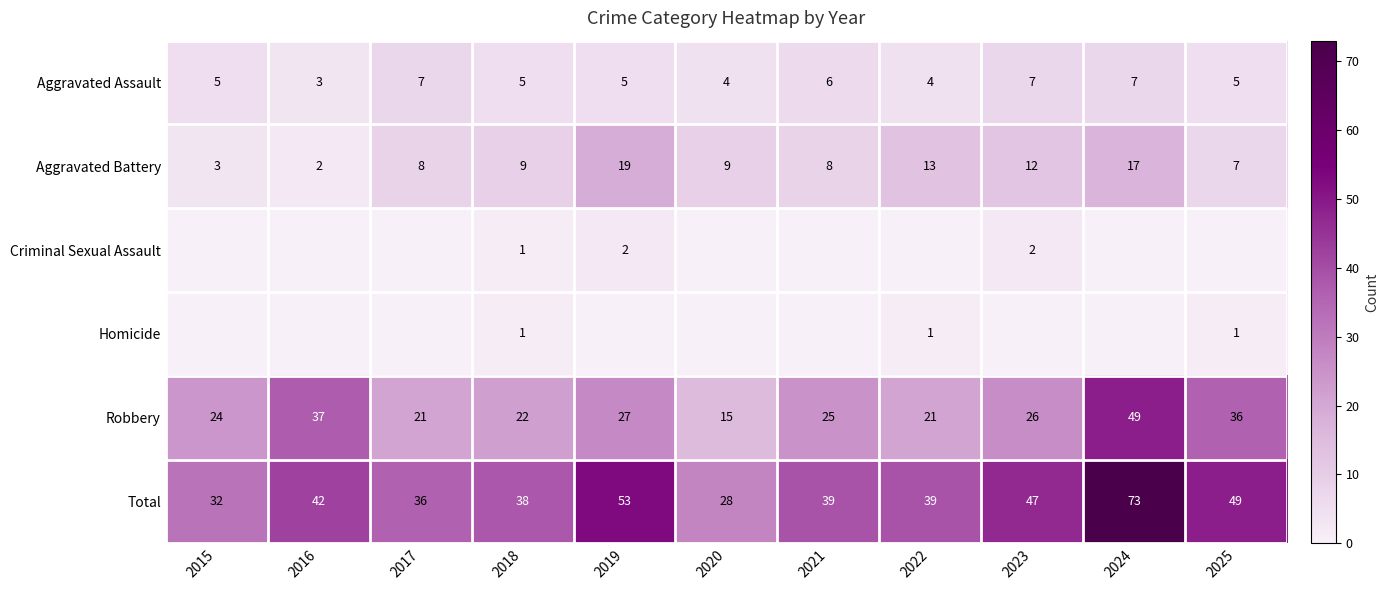

At which category is the sum across all series the highest?

2024